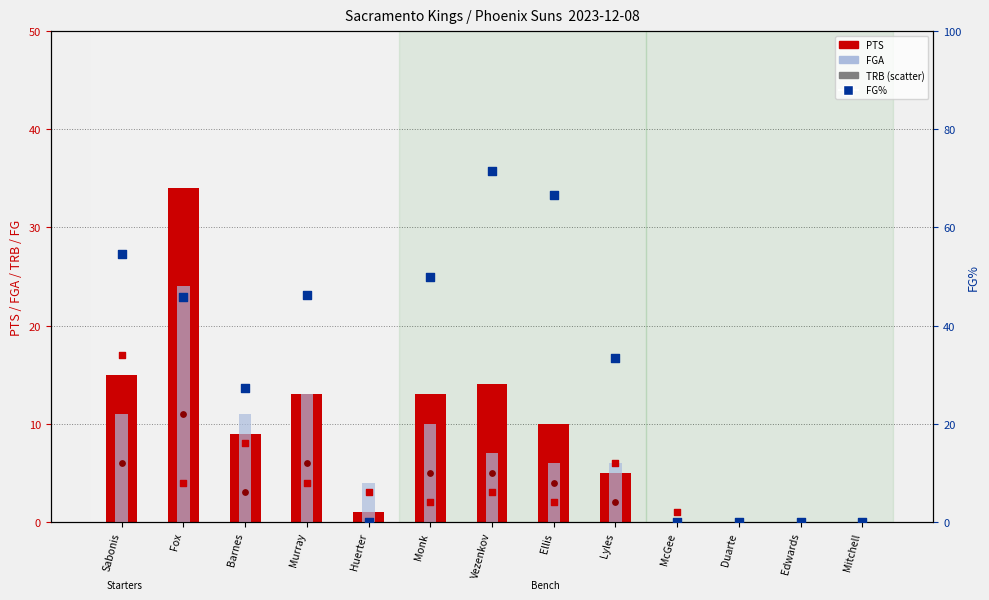

Is the value of PTS at Vezenkov greater than the value of FG at Fox?

Yes